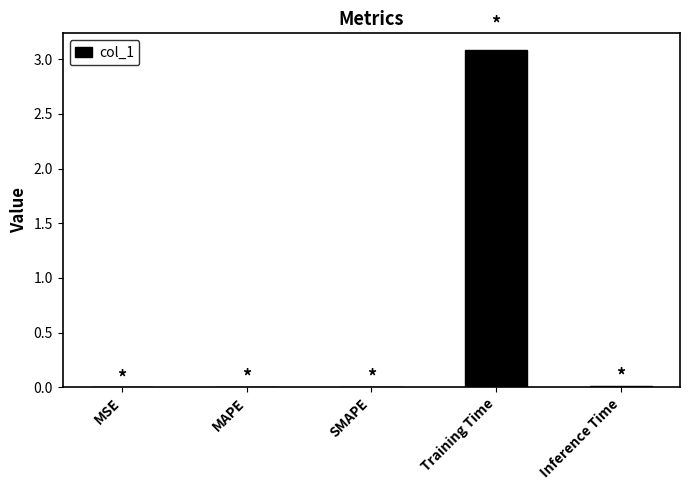

At which category does the chart reach its peak across all series?

Training Time